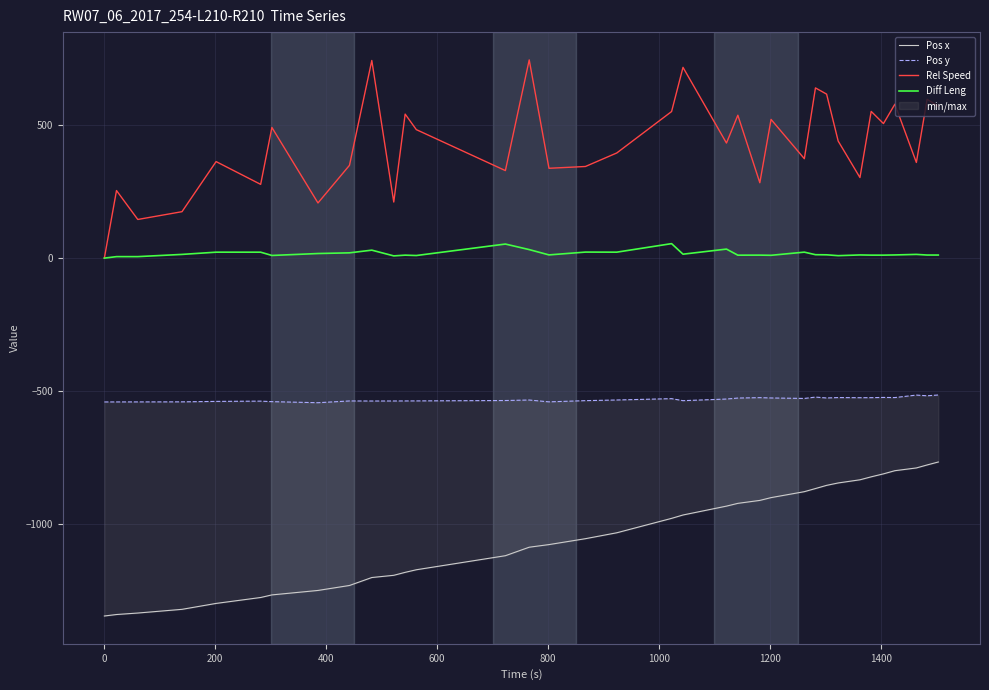

Which series has the largest total across all categories?

Rel Speed